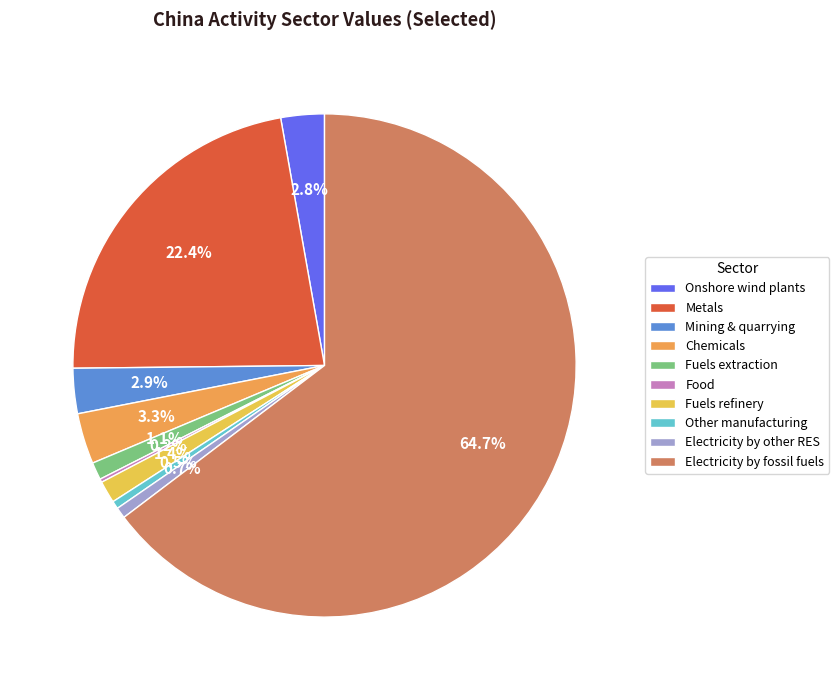

Combined, do Chemicals and Other manufacturing account for over 50%?

No